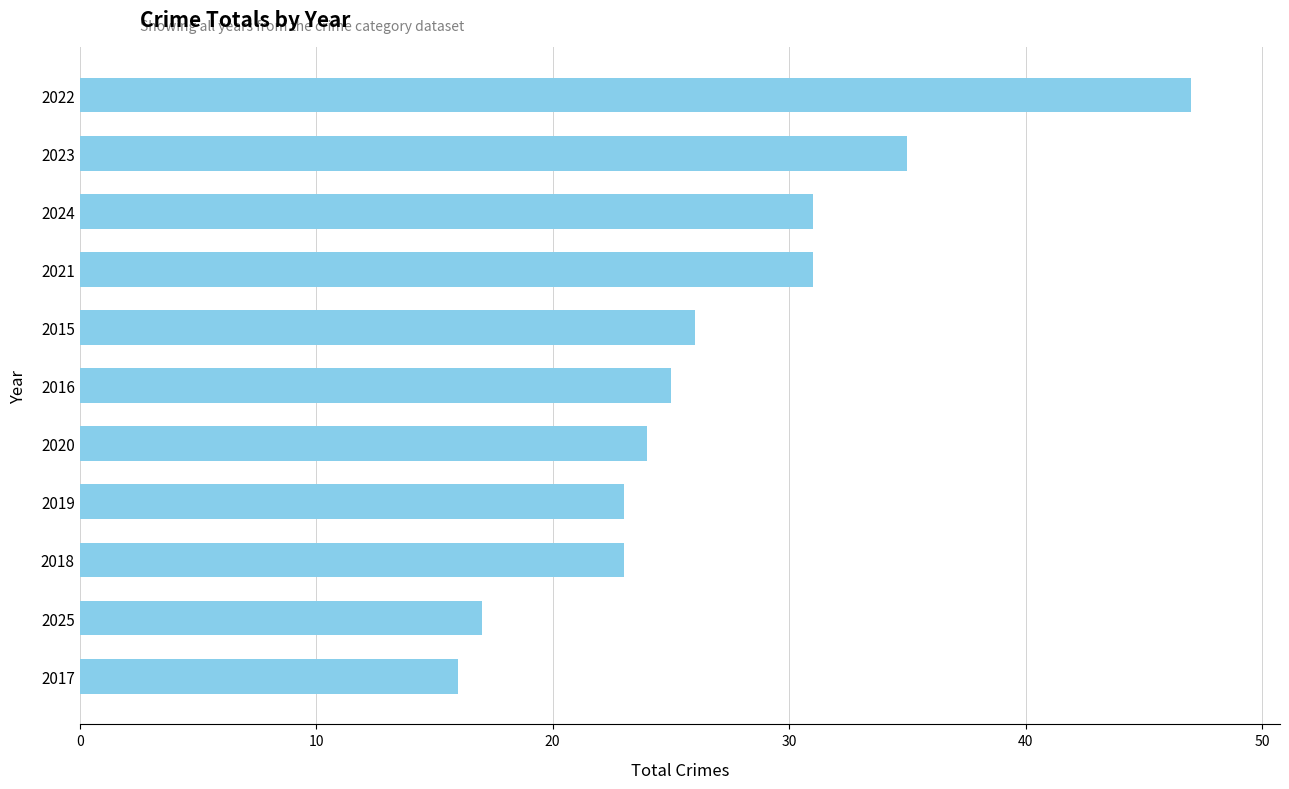

True or false: the data shows 62 at 2022.

False